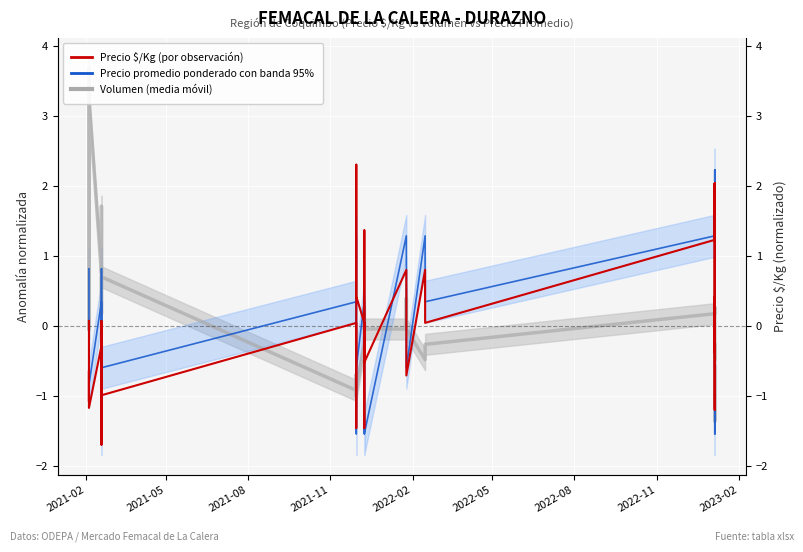

How many interior local valleys does the Precio promedio ponderado (normalizado) series have?

12